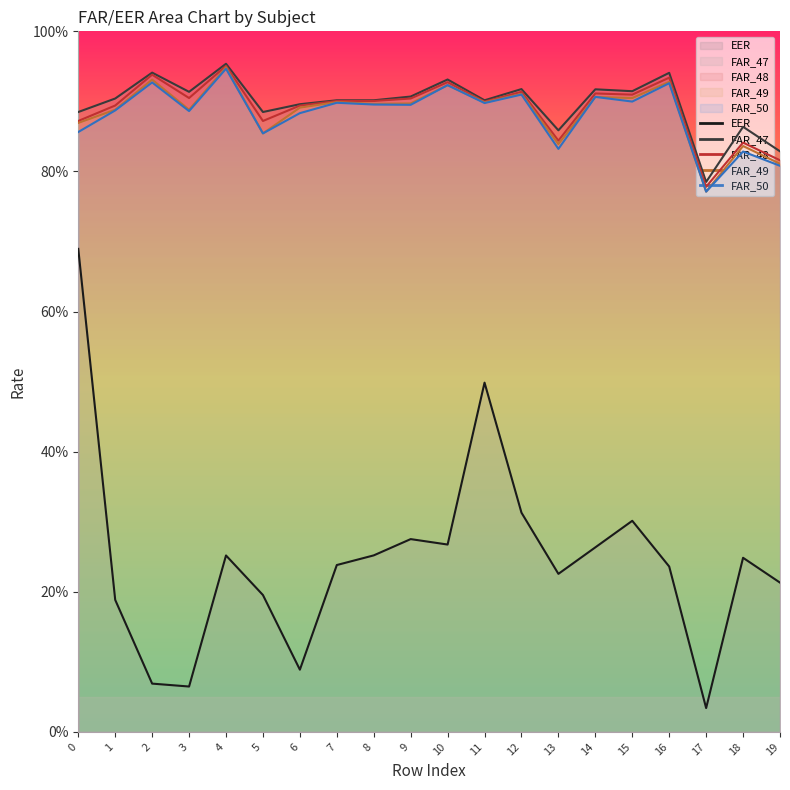

At which category does the chart reach its peak across all series?

4